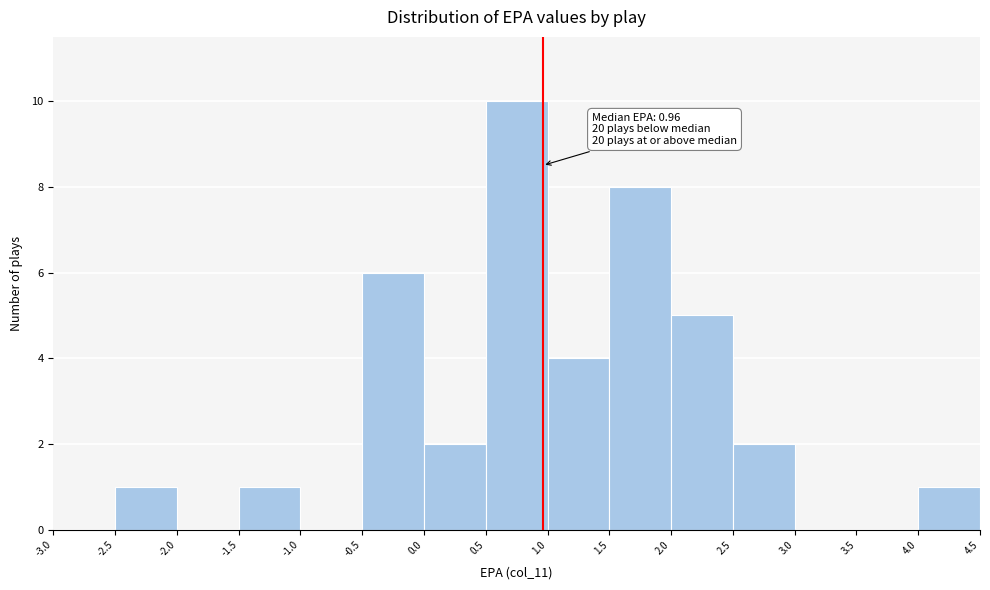

Over which range of the x-axis is the bar tallest?

0.5 to 1.0